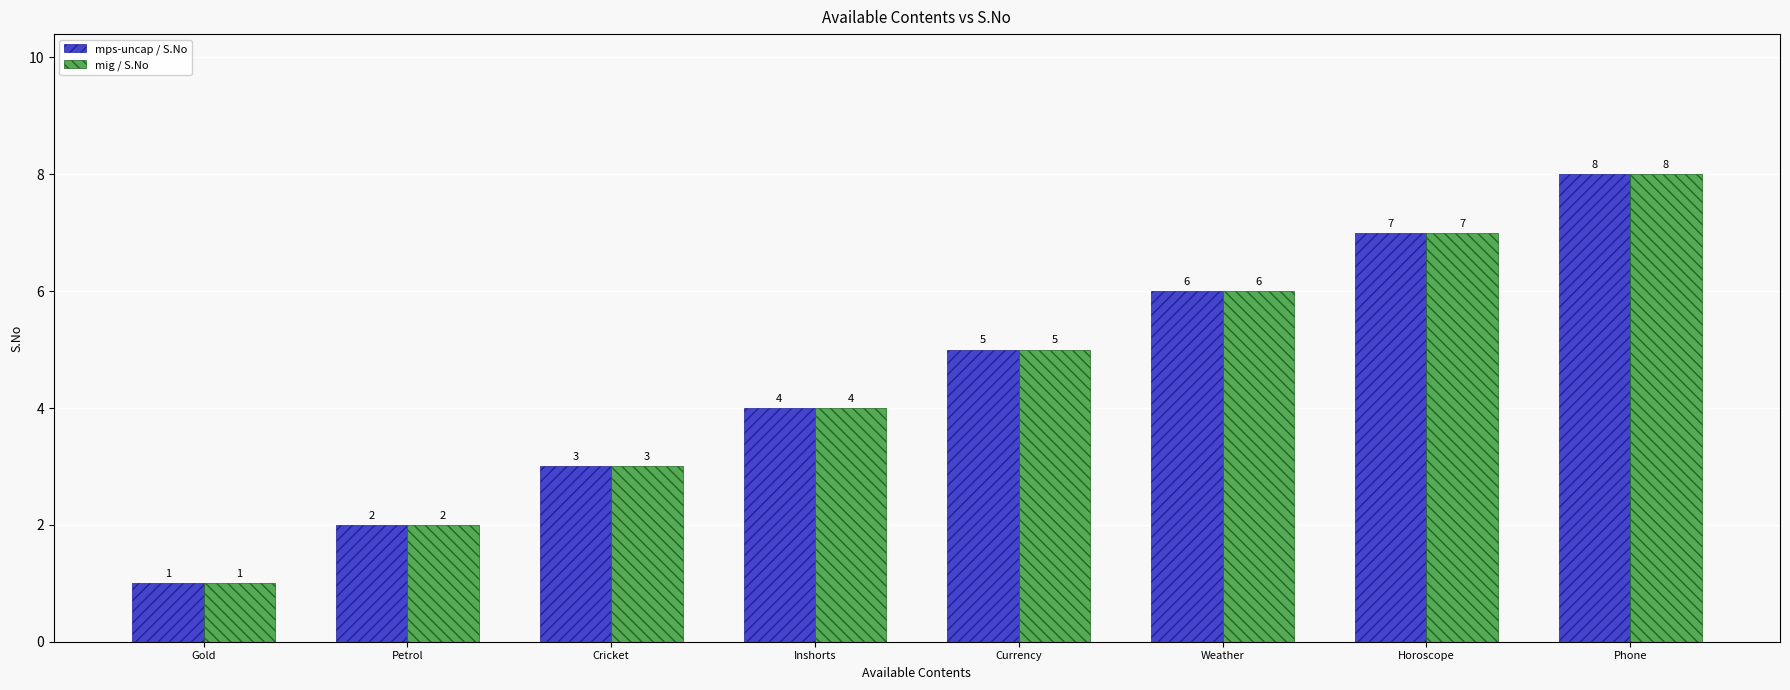

Read the mig / S.No value at Weather.

6